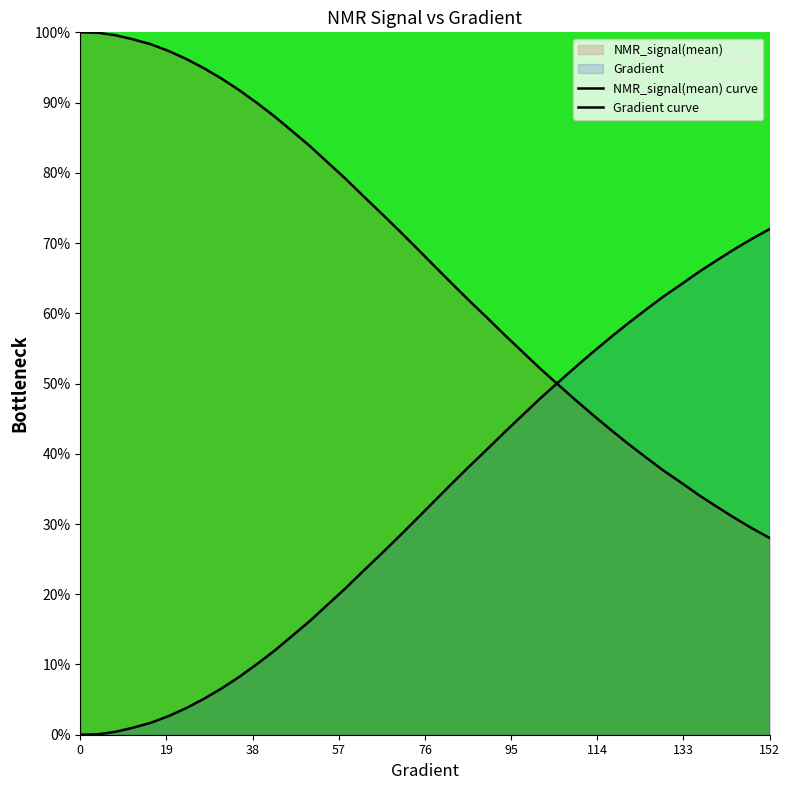

What is the sum of all Gradient curve values?

1317.0